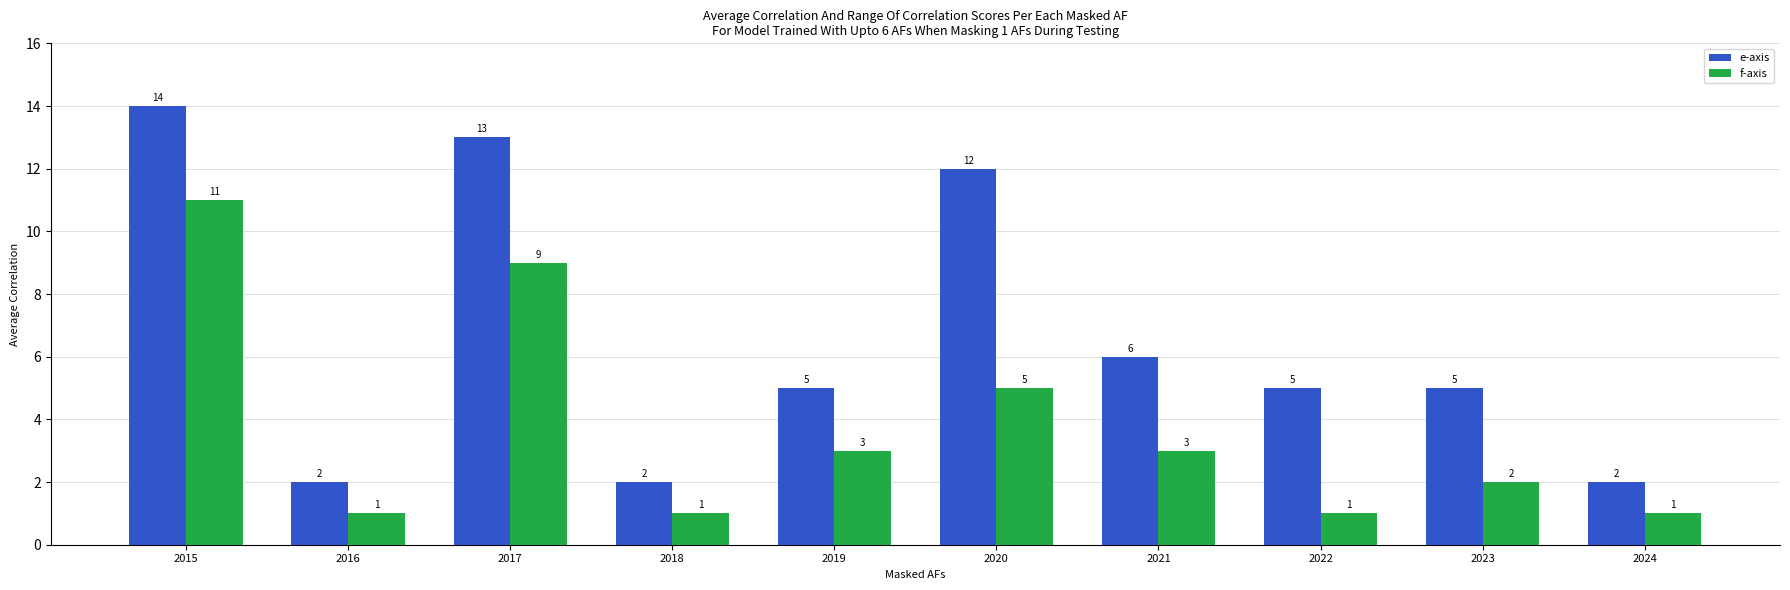

How many bars are there in total?

20